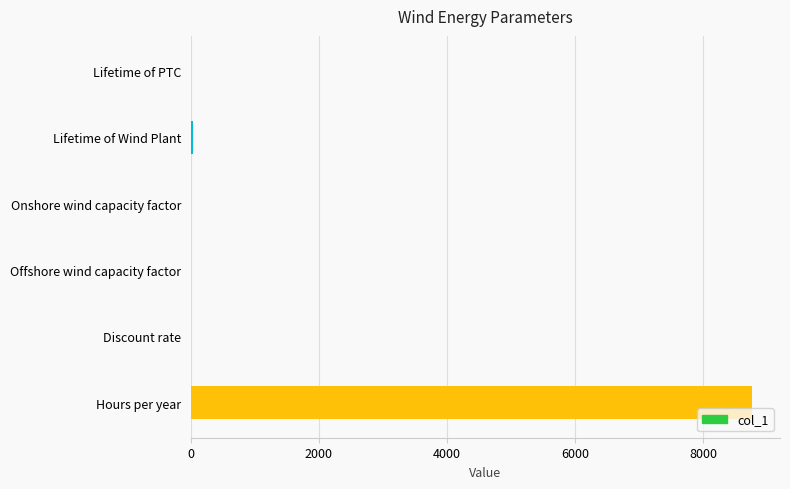

Is it true that the value at Discount rate is 0.0?

True